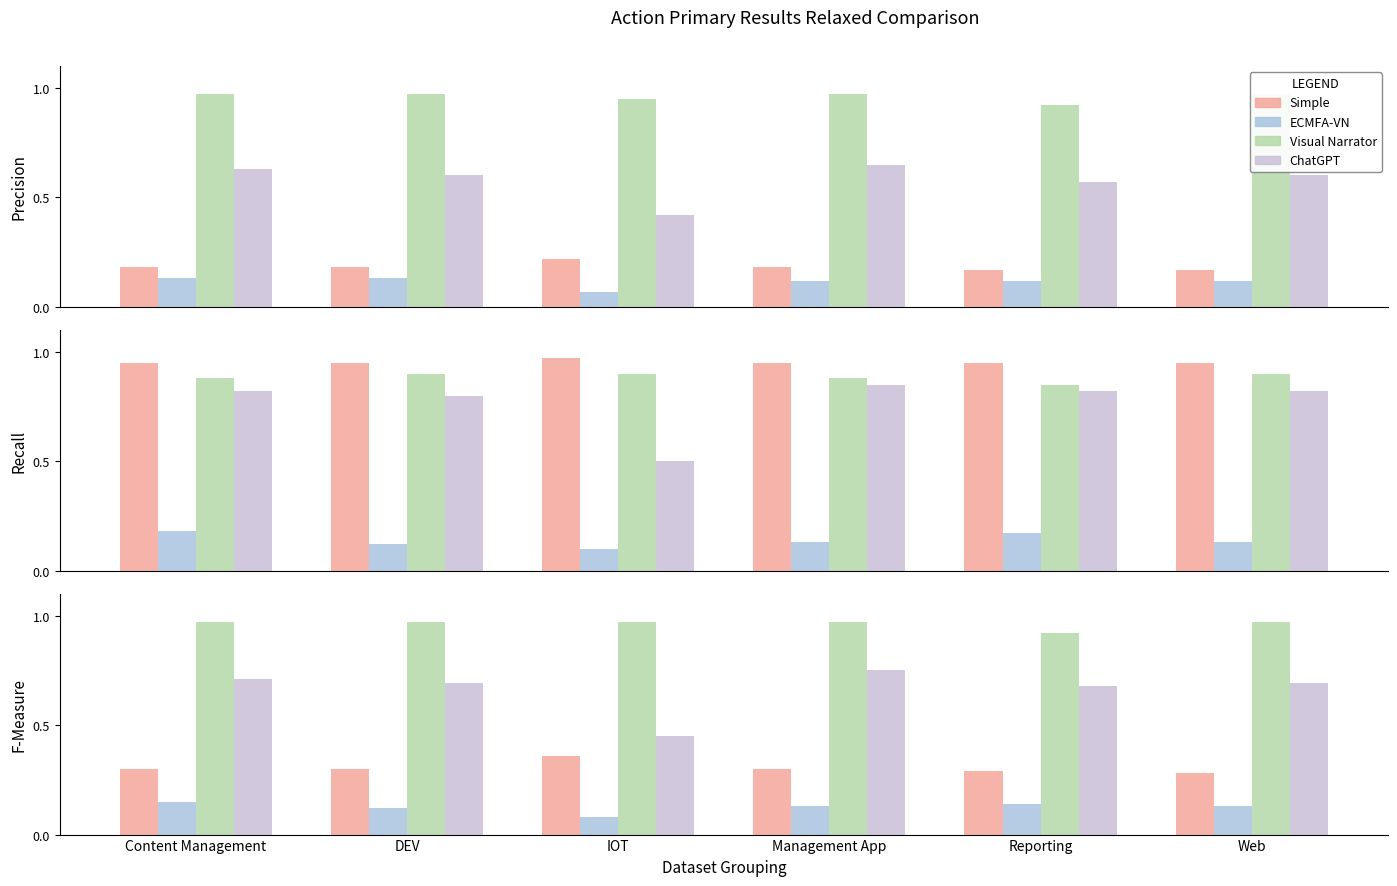

Rank the series by their maximum value, from highest to lowest.

Visual Narrator, ChatGPT, Simple, ECMFA-VN